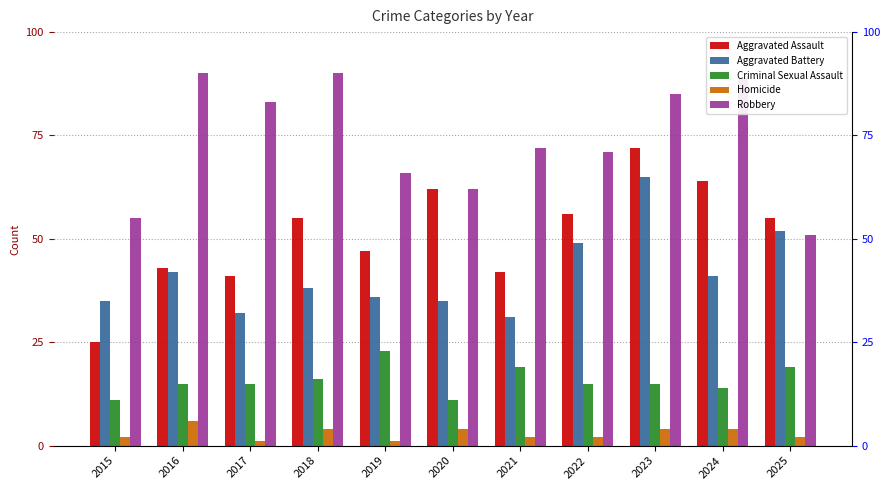

List the labels in order of Criminal Sexual Assault value, largest first.

2019, 2021, 2025, 2018, 2016, 2017, 2022, 2023, 2024, 2015, 2020